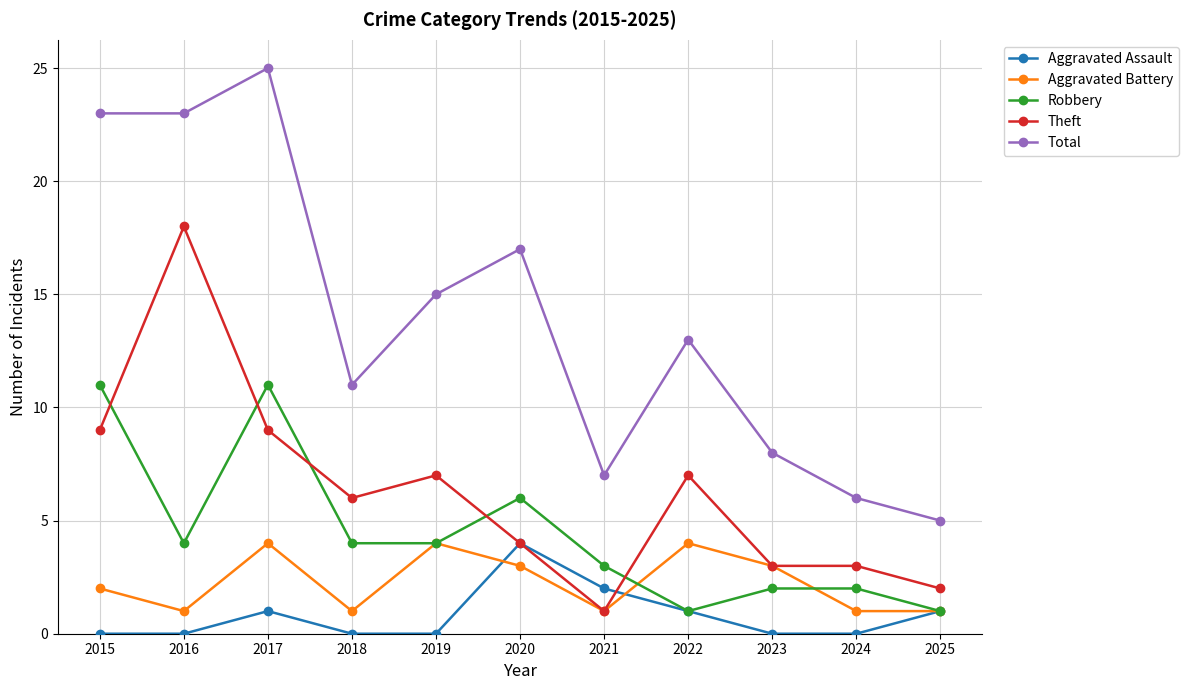

Is it true that Aggravated Assault equals -2 at 2023?

False